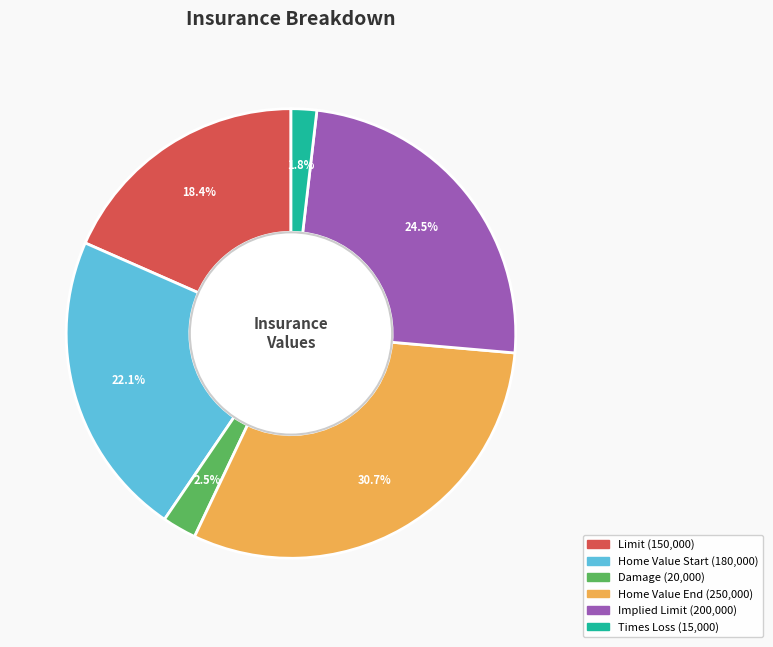

Is there any slice that represents more than half of the pie?

No